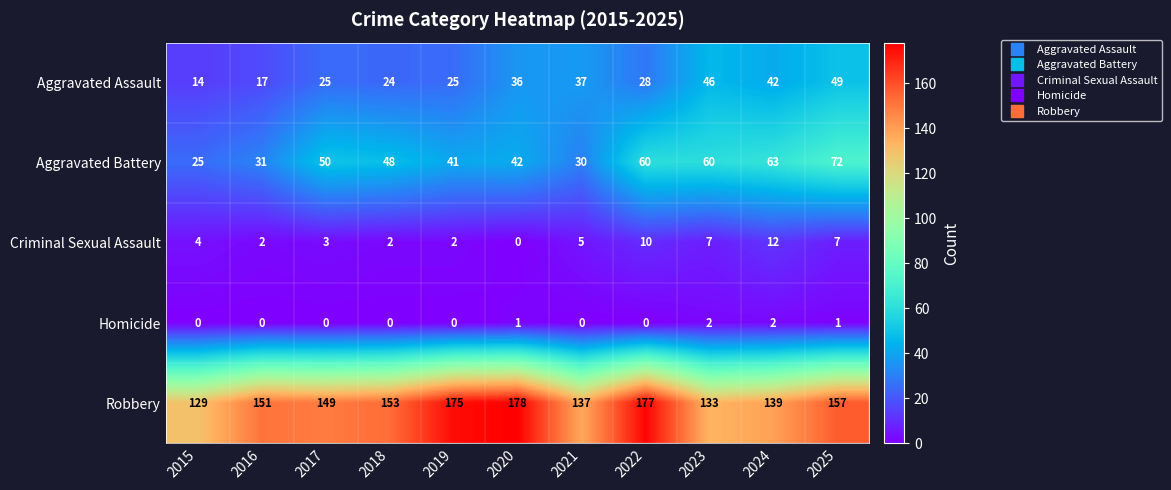

What is the total value across all series at 2015?

172